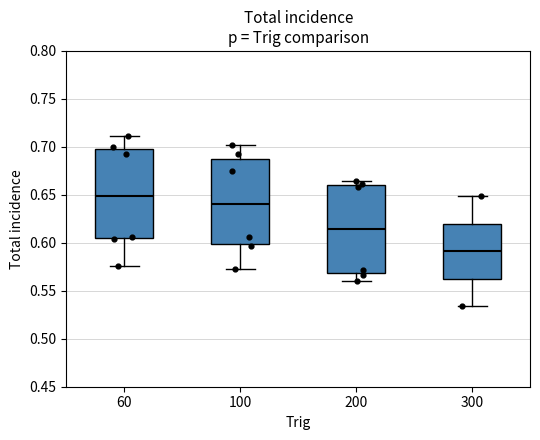

Reading left to right, read every box against the y-axis: the position of its median line, the range the box covers, and the ends of its whiskers. The values are not printed on the chart, so give them approximately, as read against the axis.

60: median 0.650, box 0.605 to 0.700, whiskers 0.575 to 0.710
100: median 0.640, box 0.600 to 0.690, whiskers 0.575 to 0.700
200: median 0.615, box 0.570 to 0.660, whiskers 0.560 to 0.665
300: median 0.590, box 0.565 to 0.620, whiskers 0.535 to 0.650